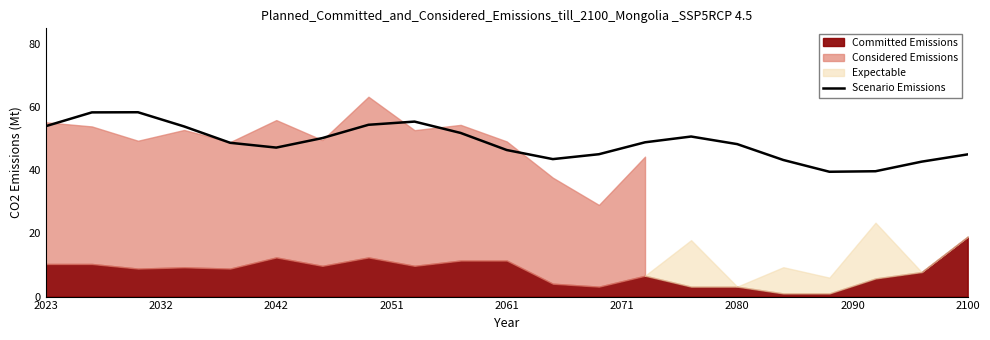

True or false: Scenario Emissions has a value of 47.2 at 2042.

True